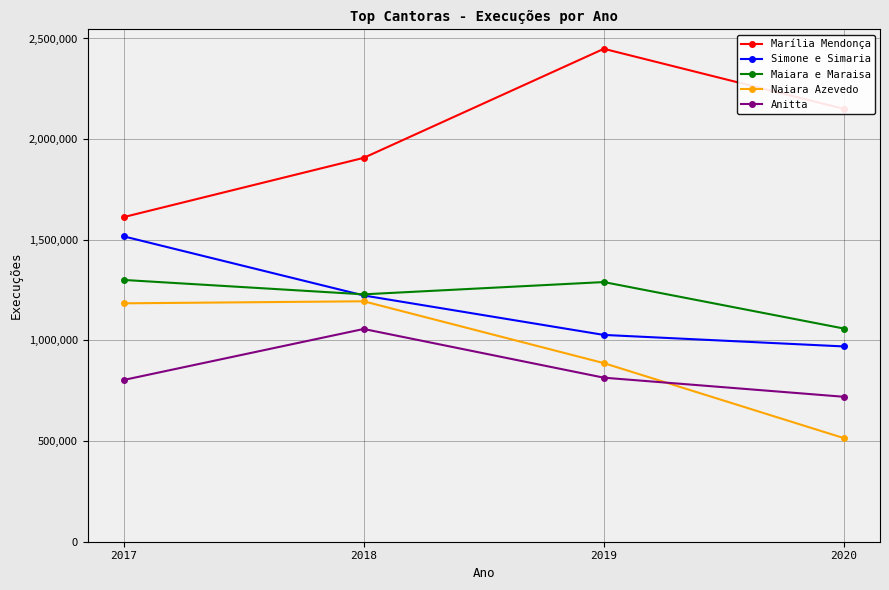

At which category is the sum across all series the highest?

2018